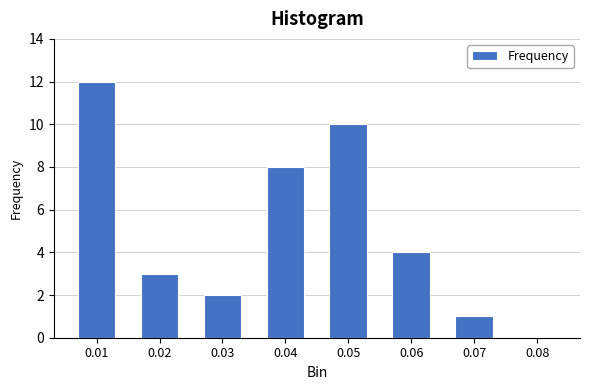

Reading left to right, extract all data points from this chart.

0.01=12	0.02=3	0.03=2	0.04=8	0.05=10	0.06=4	0.07=1	0.08=0